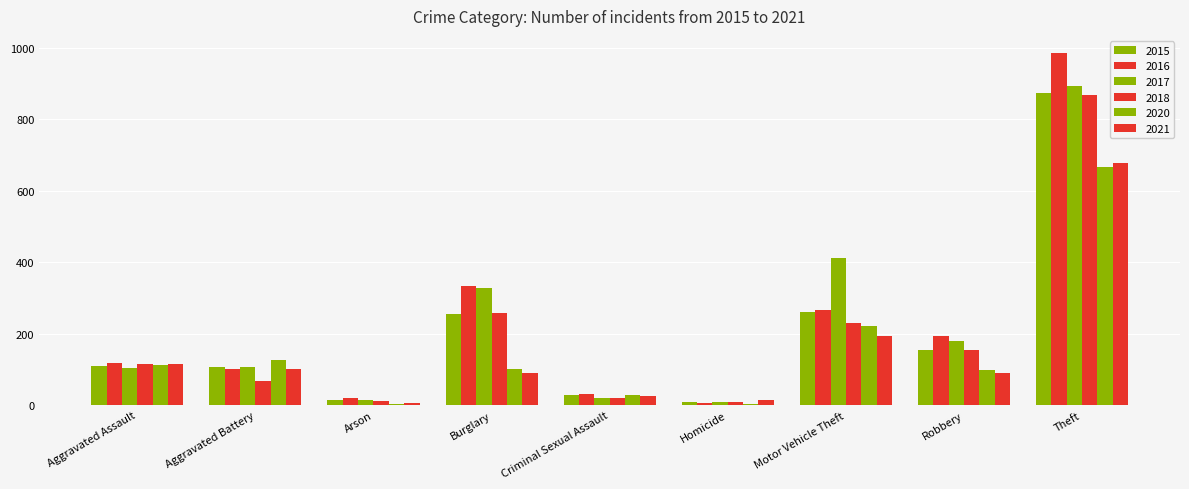

What is the label of the 7th bar from the right?

Arson